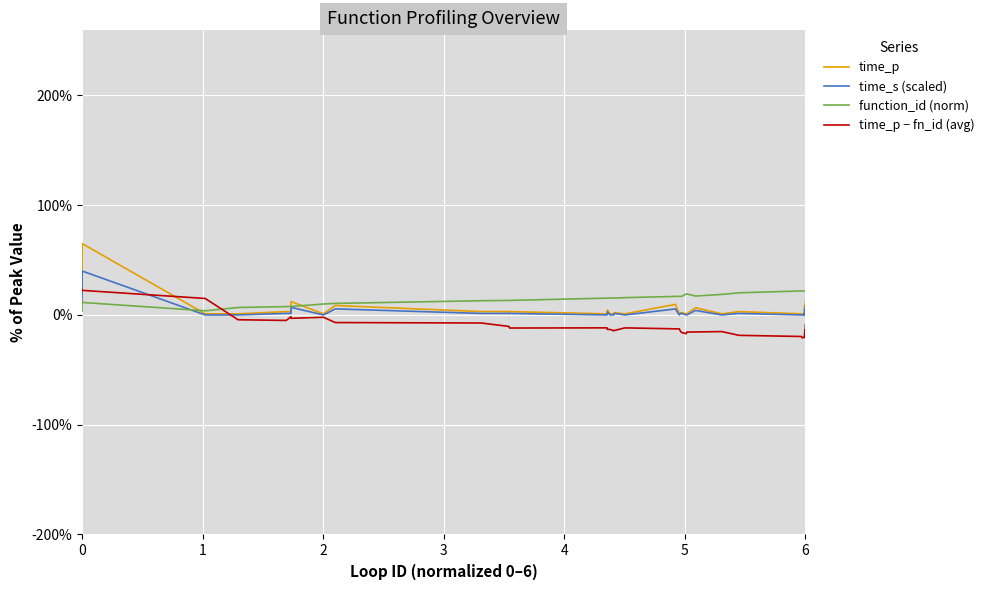

What is the minimum value shown in the chart?

-20.9